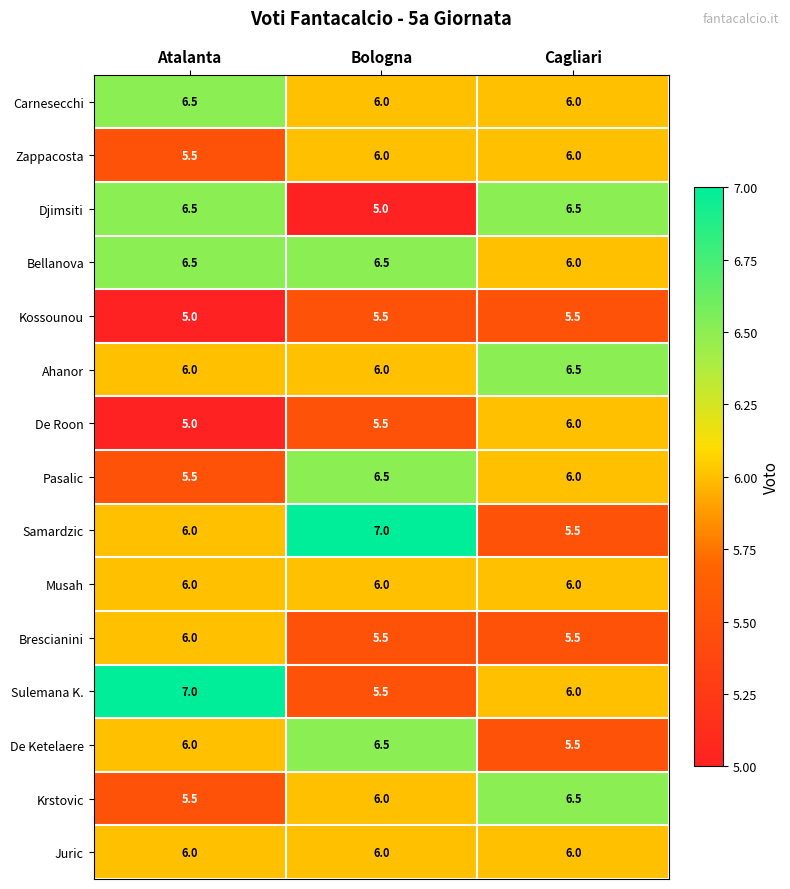

What is the spread (max minus min) of values at Bologna?

2.0